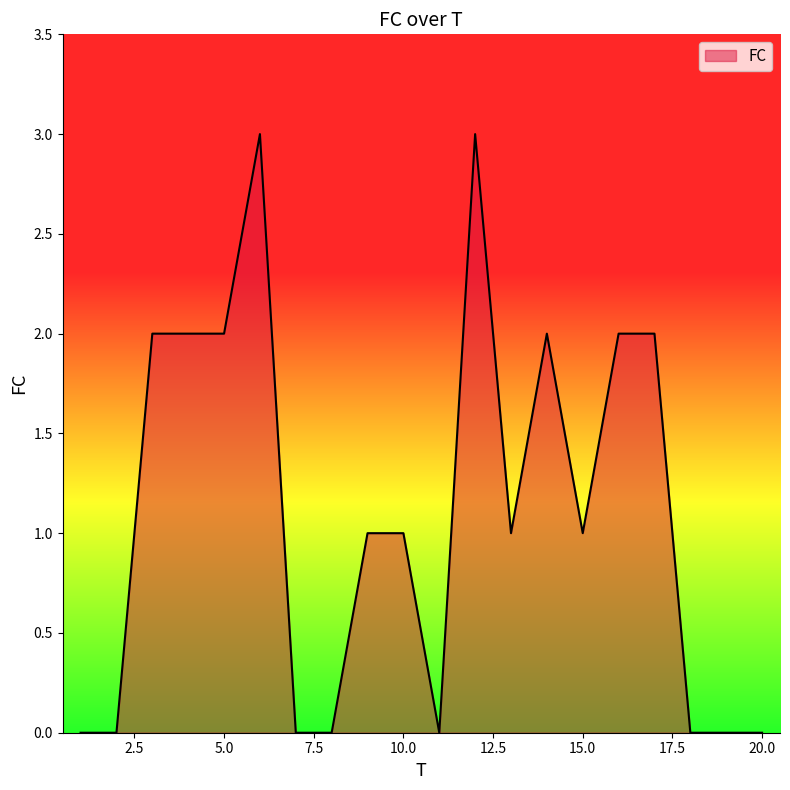

Count the values in the range 0 to 2.

18